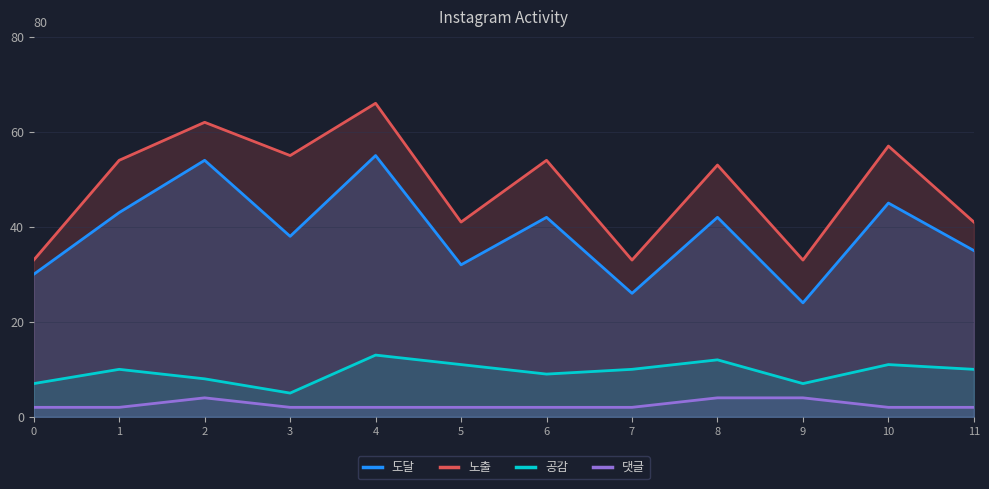

True or false: 공감 and 댓글 intersect in this chart.

False